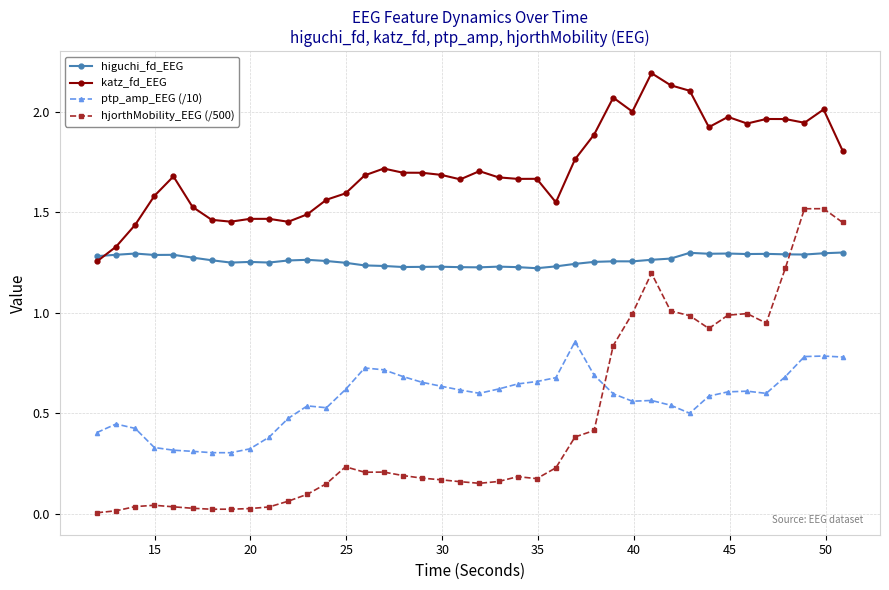

Which series ends up on top after the final intersection of katz_fd_EEG and higuchi_fd_EEG?

katz_fd_EEG